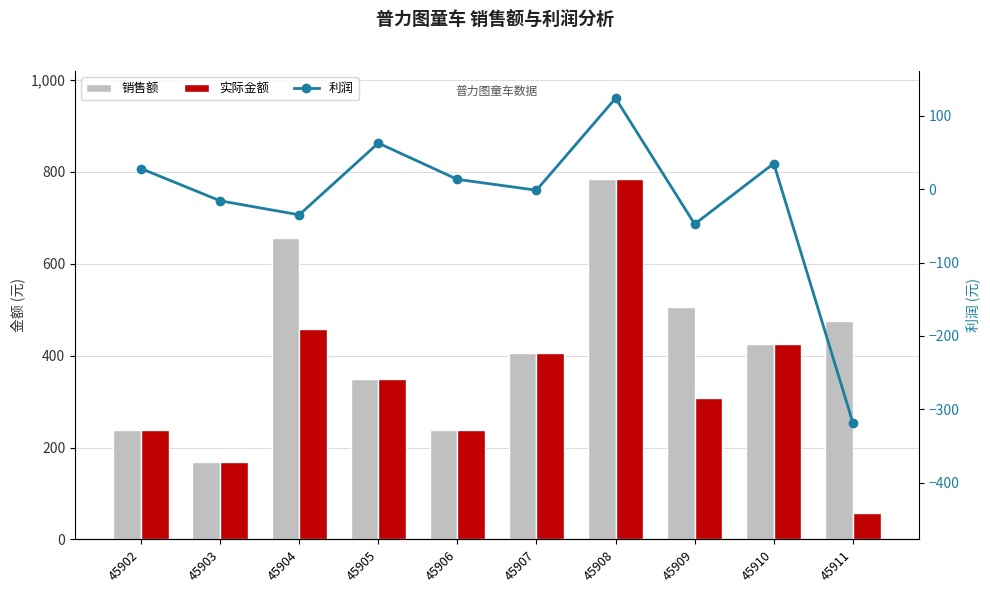

Does the chart contain stacked bars?

No